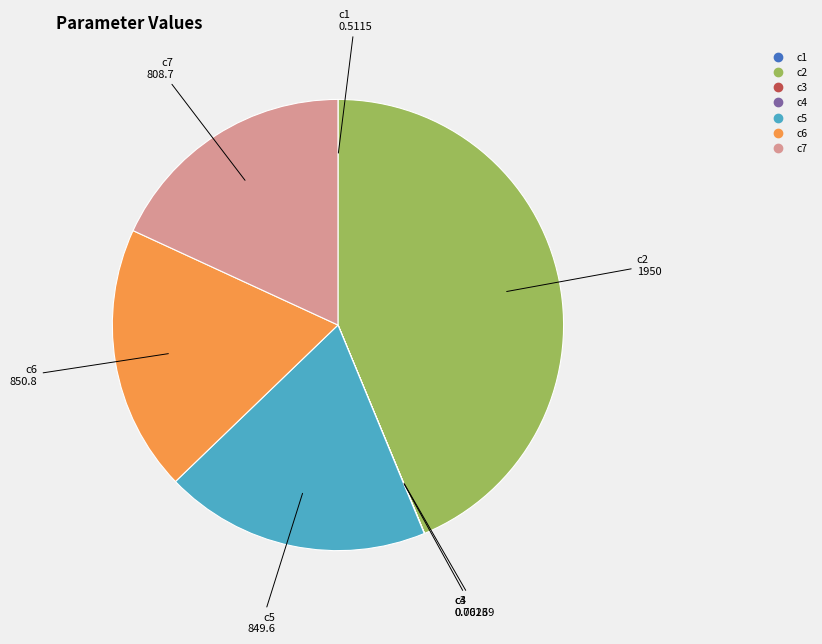

Is there any slice that represents more than half of the pie?

No